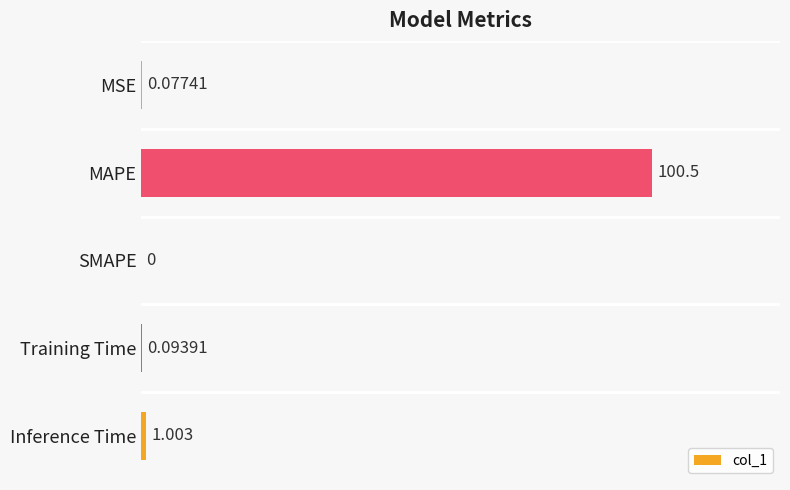

Between MSE and Training Time, which is larger?

Training Time